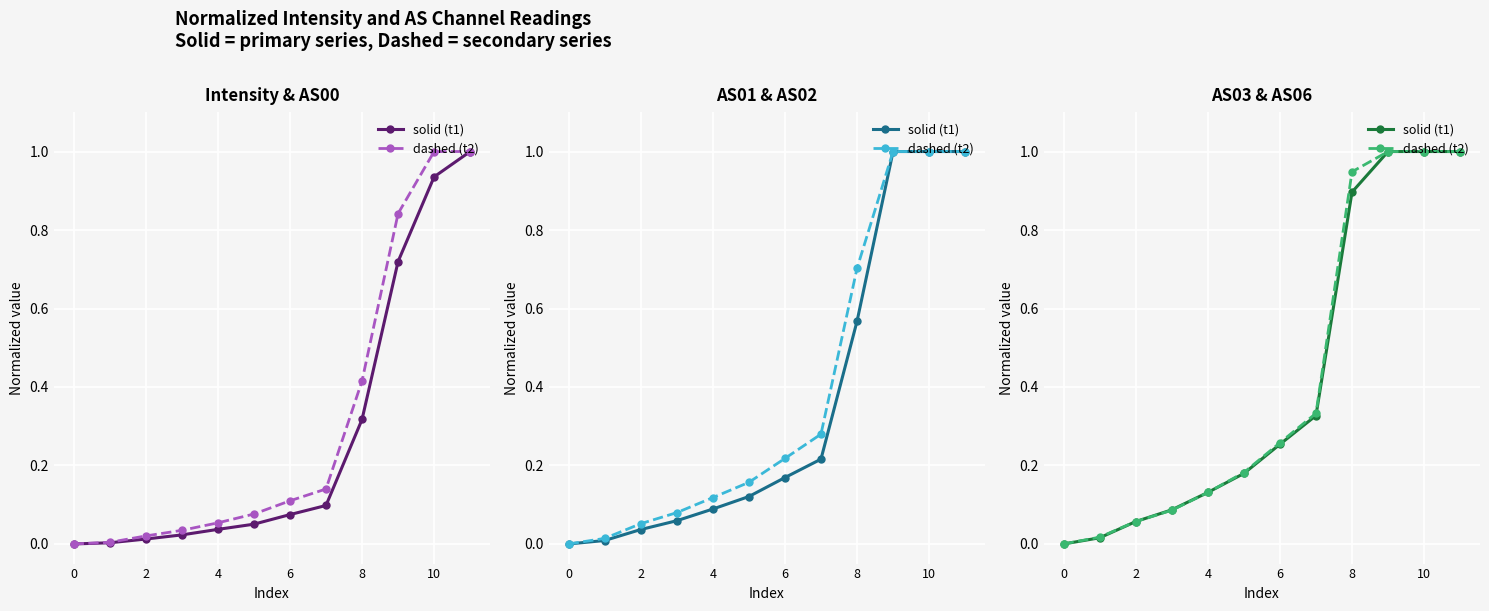

How many data points does each series have?

12